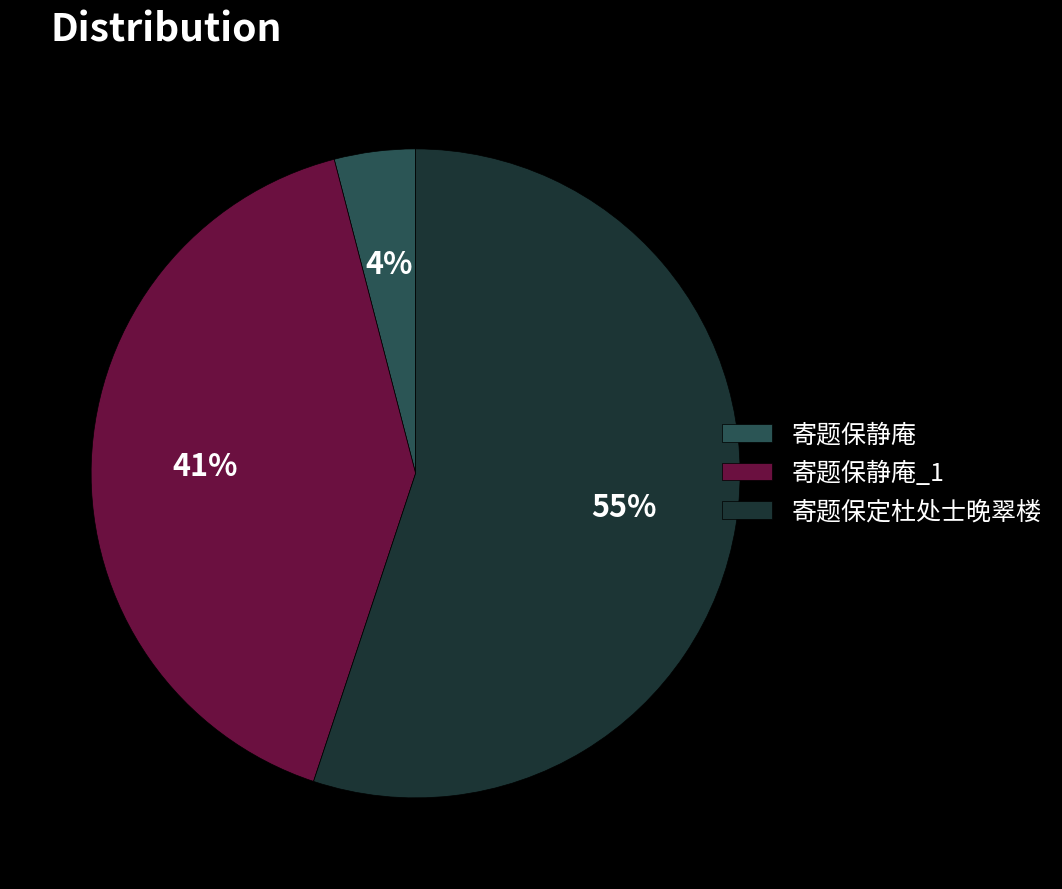

Rank the categories by value from highest to lowest.

寄题保定杜处士晚翠楼, 寄题保静庵_1, 寄题保静庵